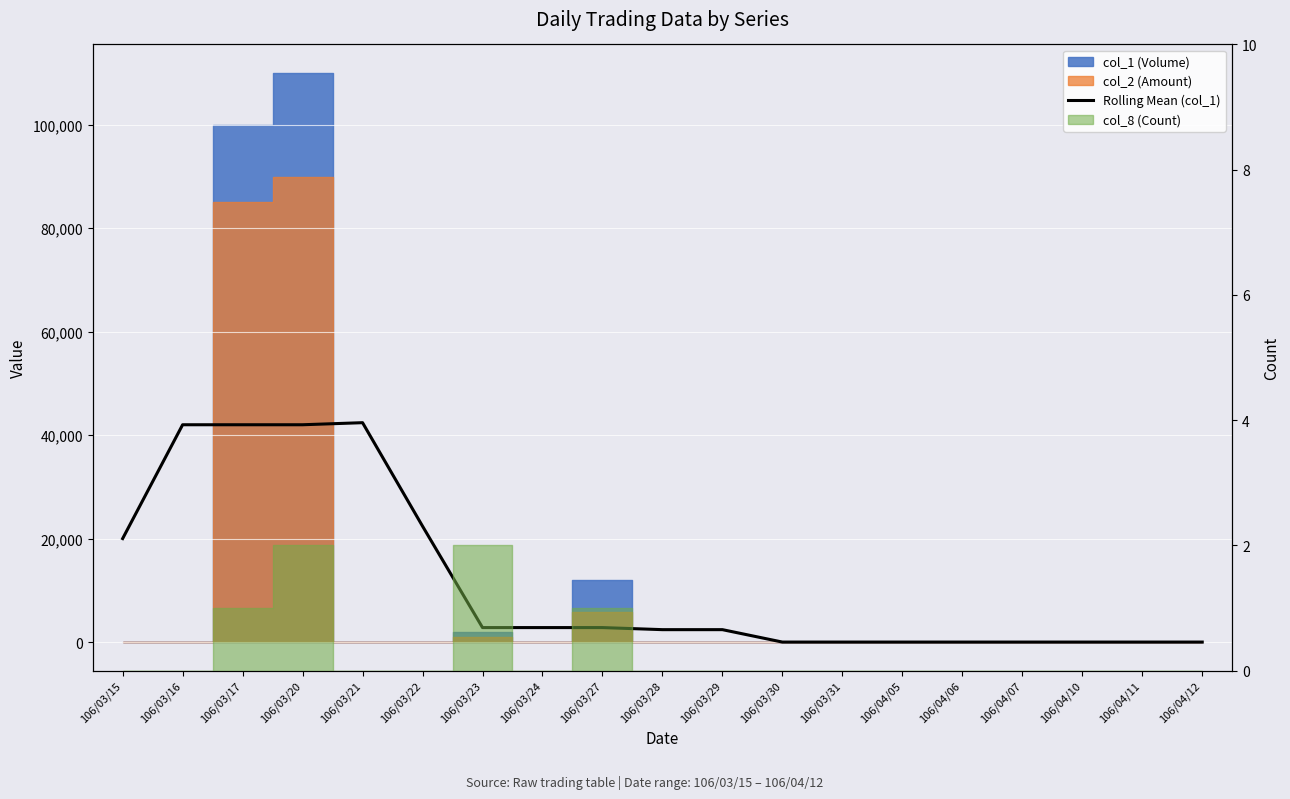

What is the average value?

11789